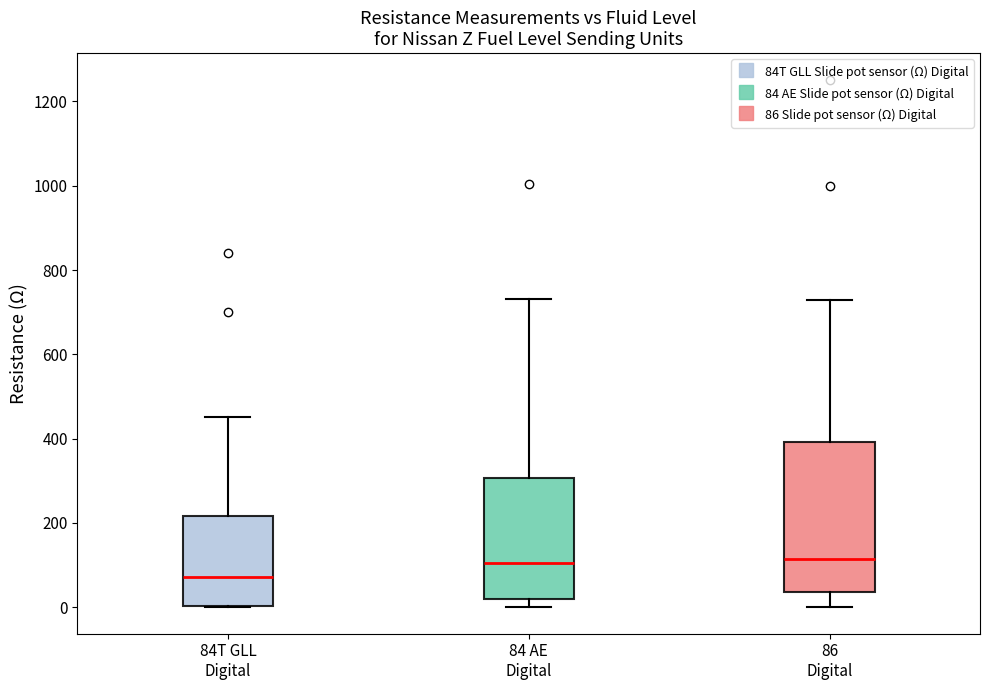

Reading left to right, transcribe this box plot: for each box, give where its median line is, the range the box spans, and where its two whiskers end, as read against the y-axis. The values are not printed on the chart, so give them approximately, as read against the axis.

84T GLL Digital: median 80, box 0 to 220, whiskers 0 to 460
84 AE Digital: median 100, box 20 to 300, whiskers 0 to 740
86 Digital: median 120, box 40 to 400, whiskers 0 to 740